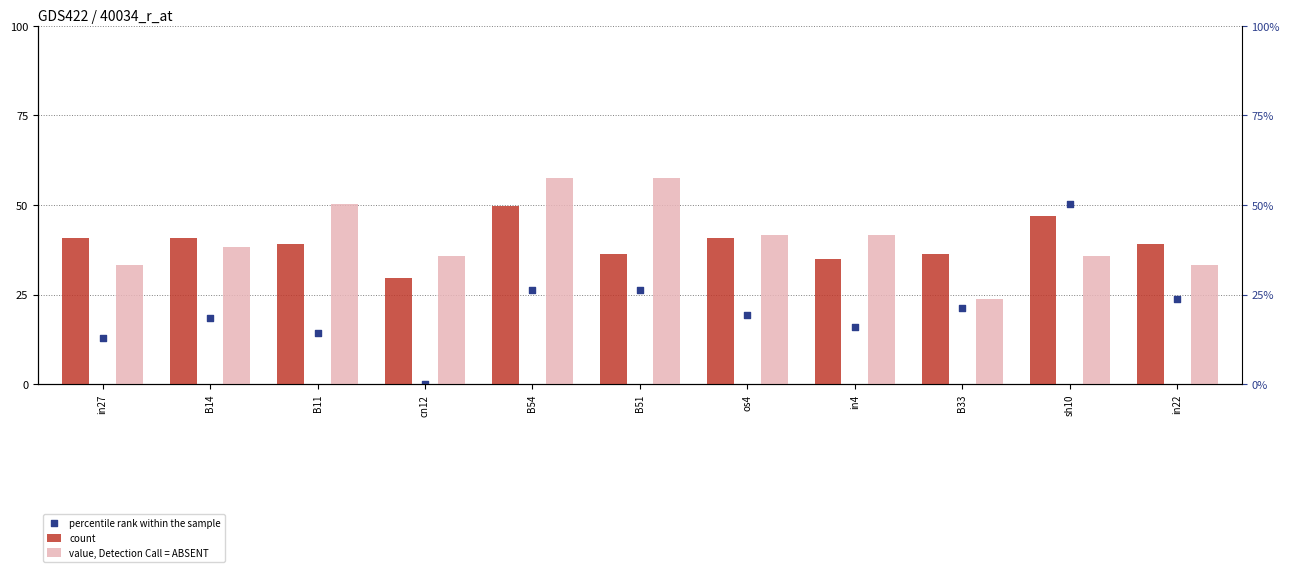

Which series has the widest spread of Y values?

percentile rank within the sample